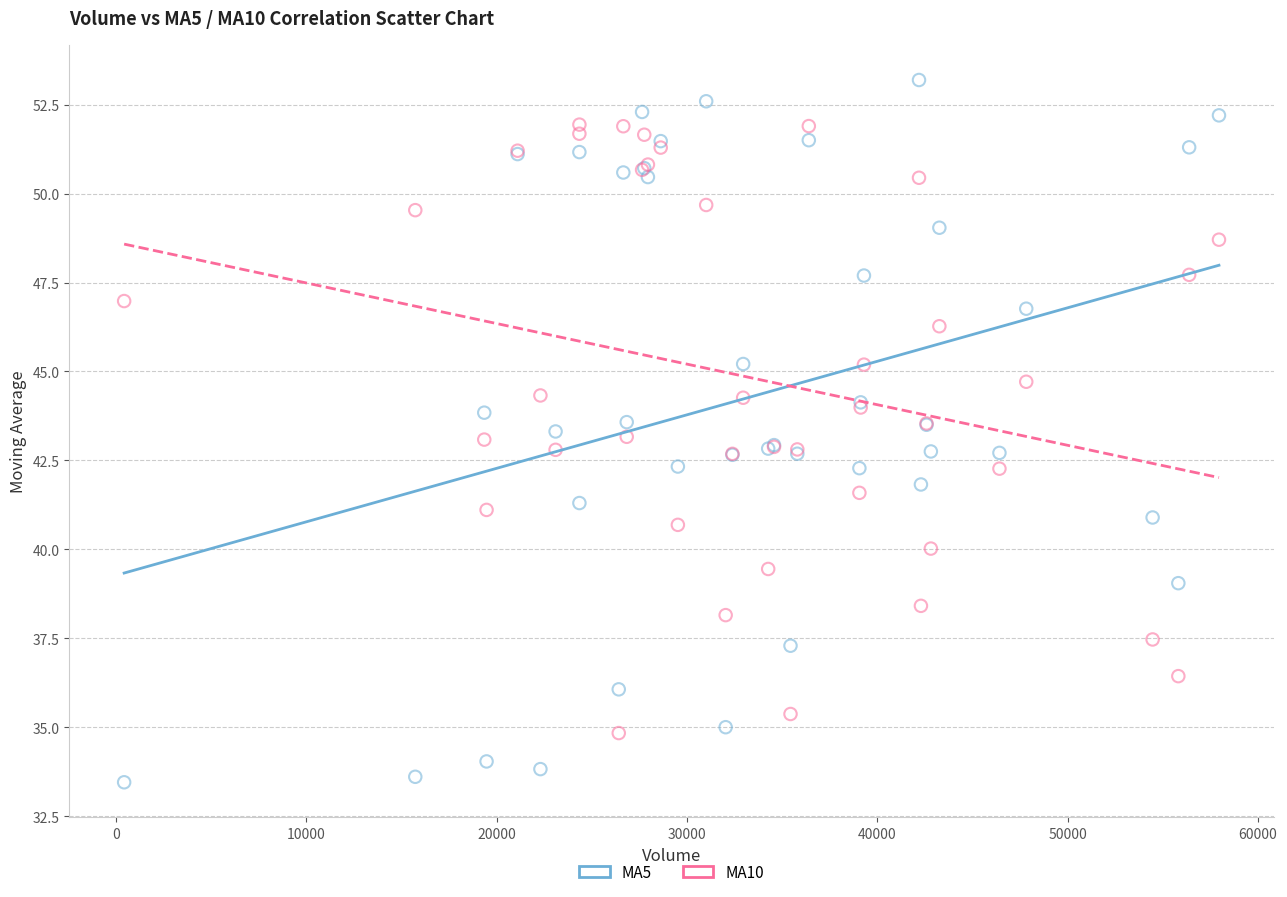

Which series reaches the minimum Y coordinate?

MA5